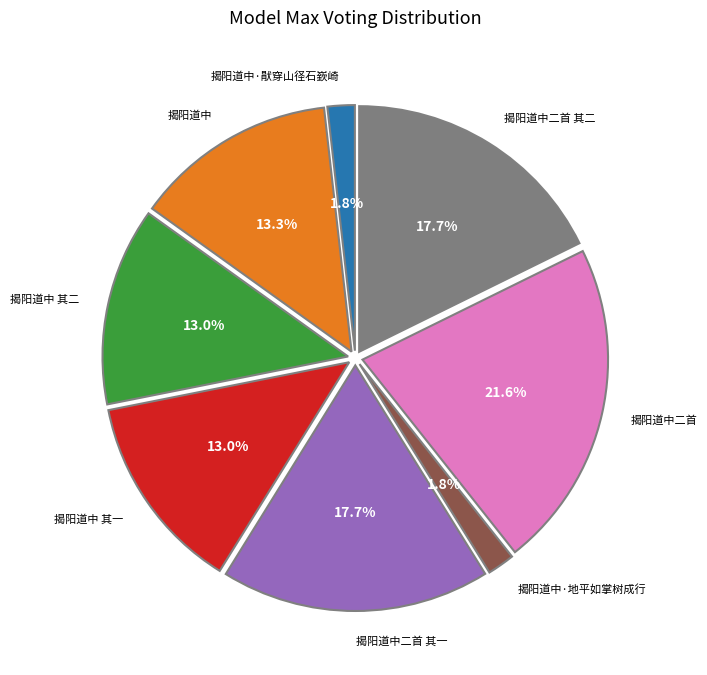

Does any single category account for the majority?

No